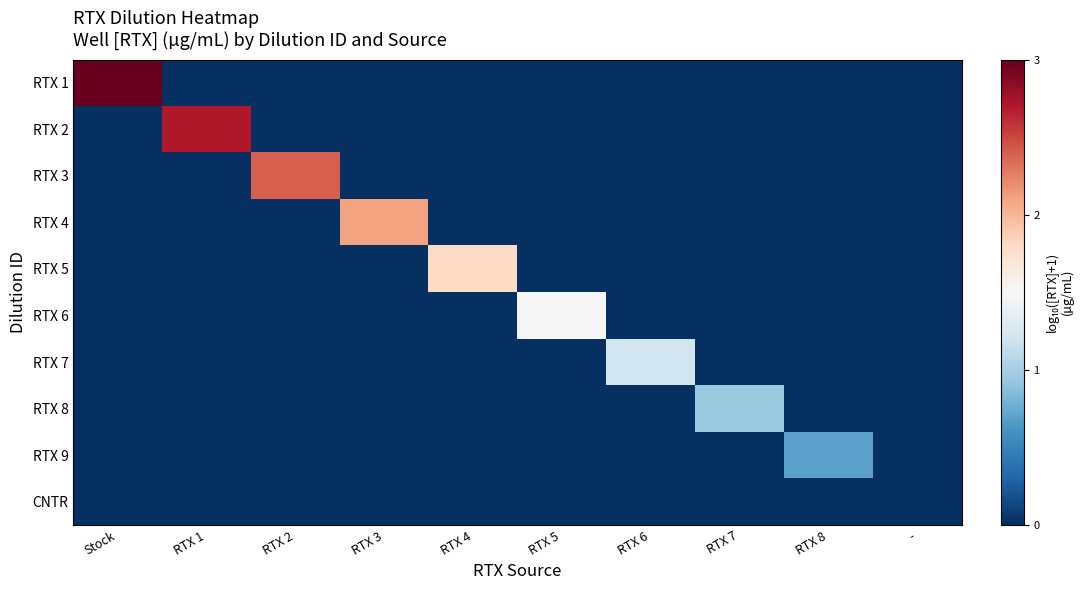

Between RTX 7 and RTX 2, which is larger?

RTX 7